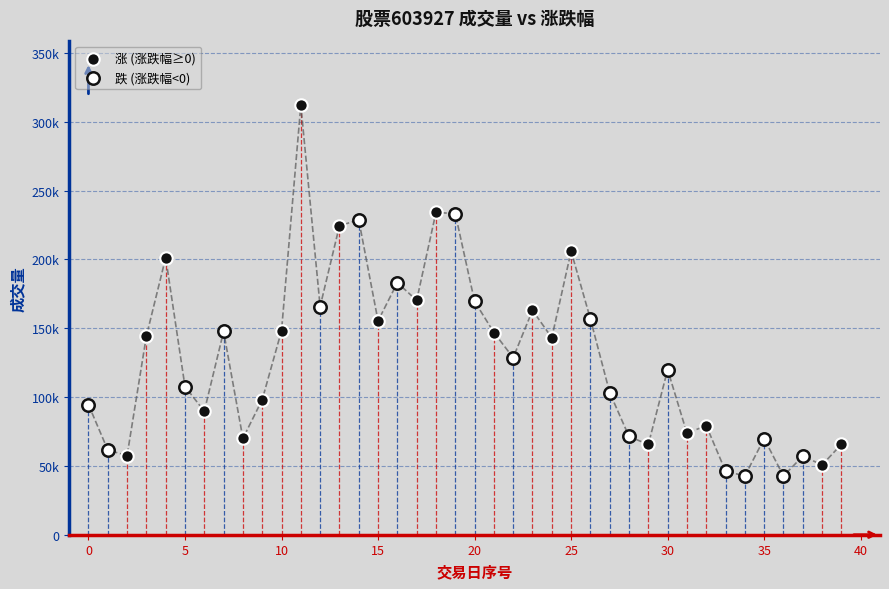

What are all the series names shown in the legend?

涨 (涨跌幅≥0), 跌 (涨跌幅<0)